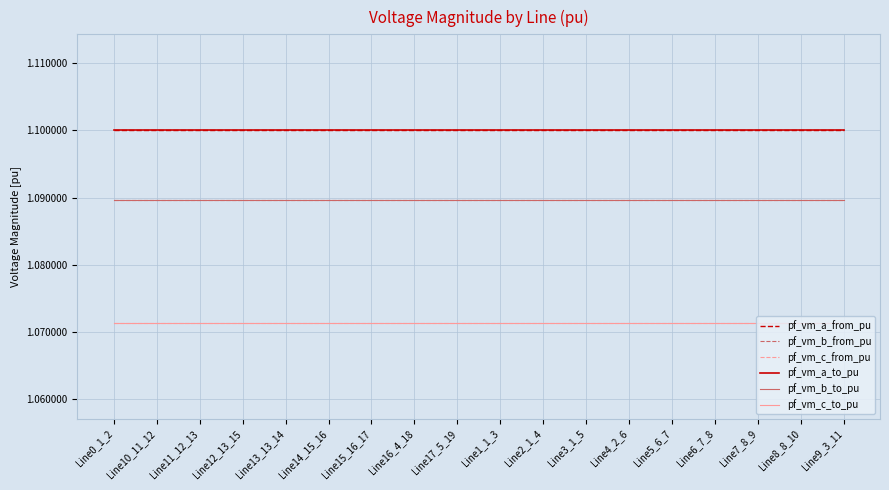

At Line11_12_13, list the series in order from largest to smallest.

pf_vm_a_from_pu, pf_vm_a_to_pu, pf_vm_b_from_pu, pf_vm_b_to_pu, pf_vm_c_to_pu, pf_vm_c_from_pu